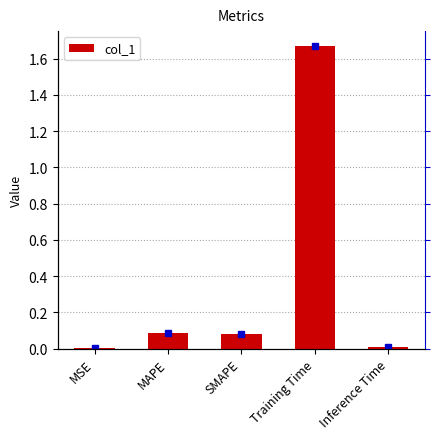

How many bars are there in total?

5